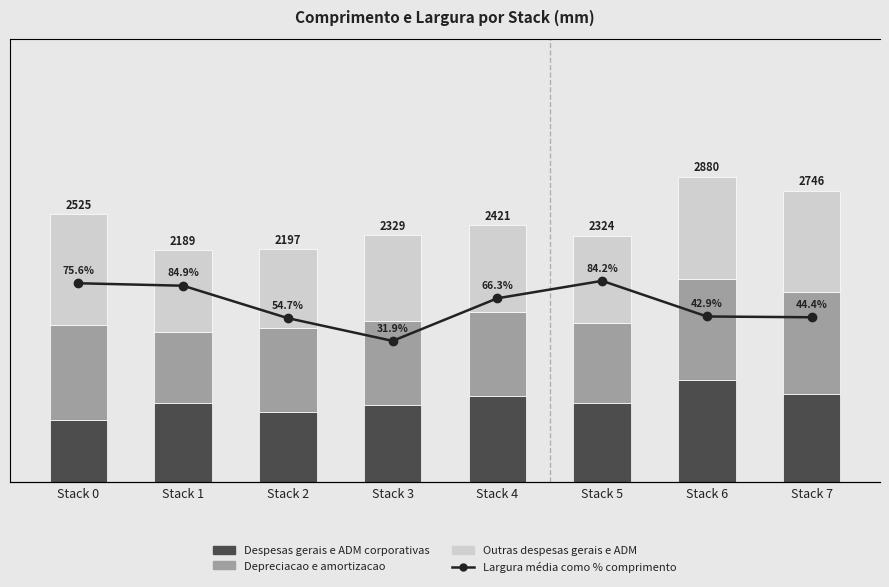

What is the average value of the Depreciacao e amortizacao series?

827.6